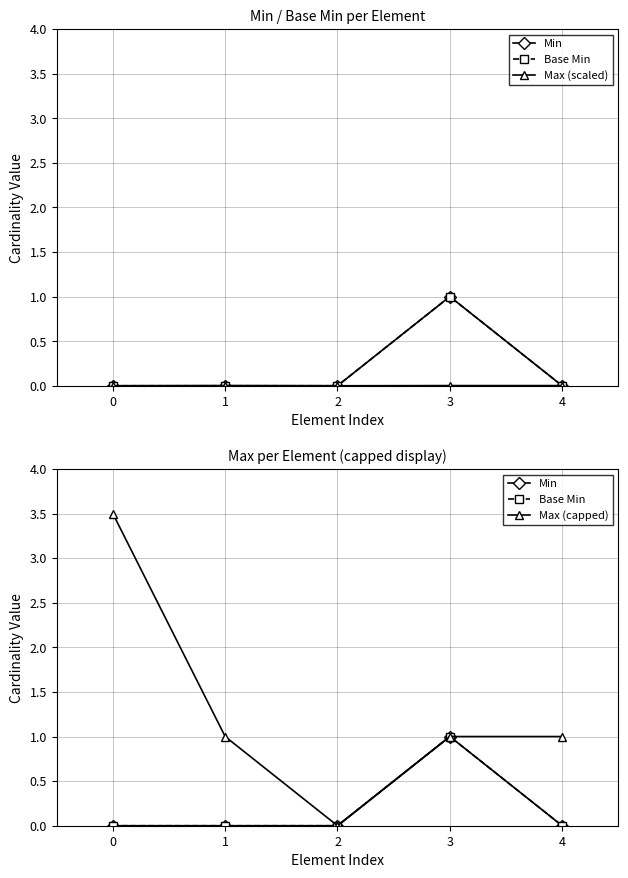

True or false: Max (scaled) and Max (capped) cross at least once.

False